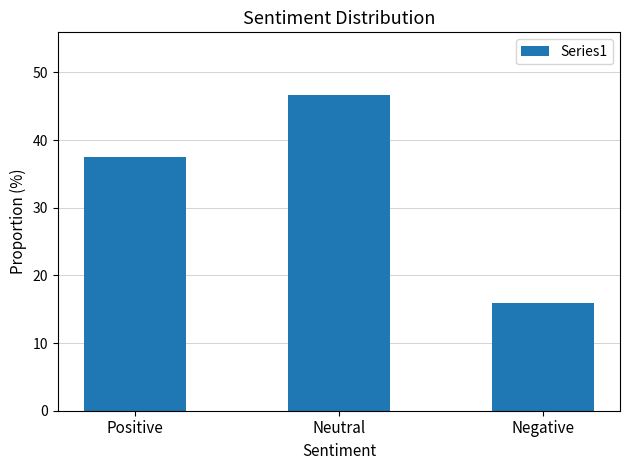

Reading left to right, transcribe all the data shown in this chart.

Positive=37.5	Neutral=46.6	Negative=15.9